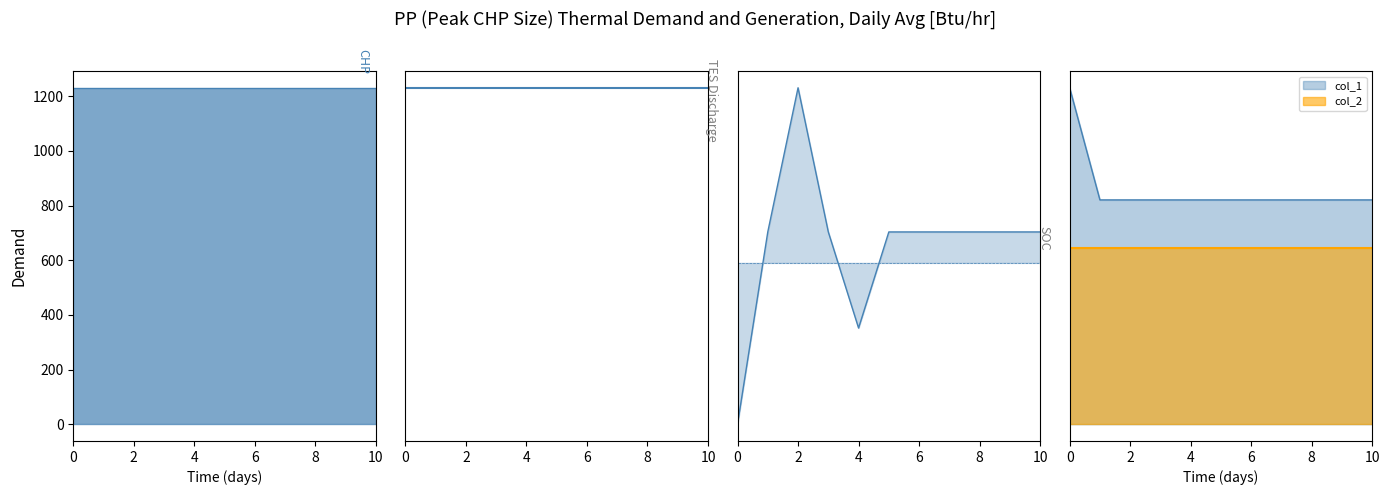

True or false: col_1 and col_2 intersect in this chart.

False